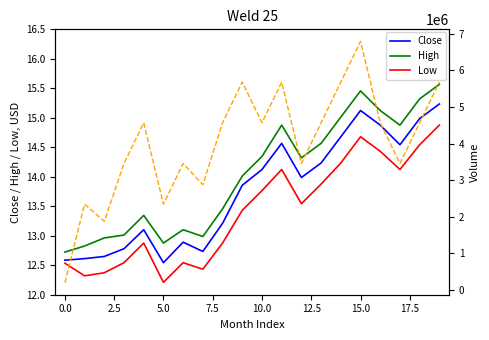

What is the difference between the maximum and minimum values in the High series?

2.8